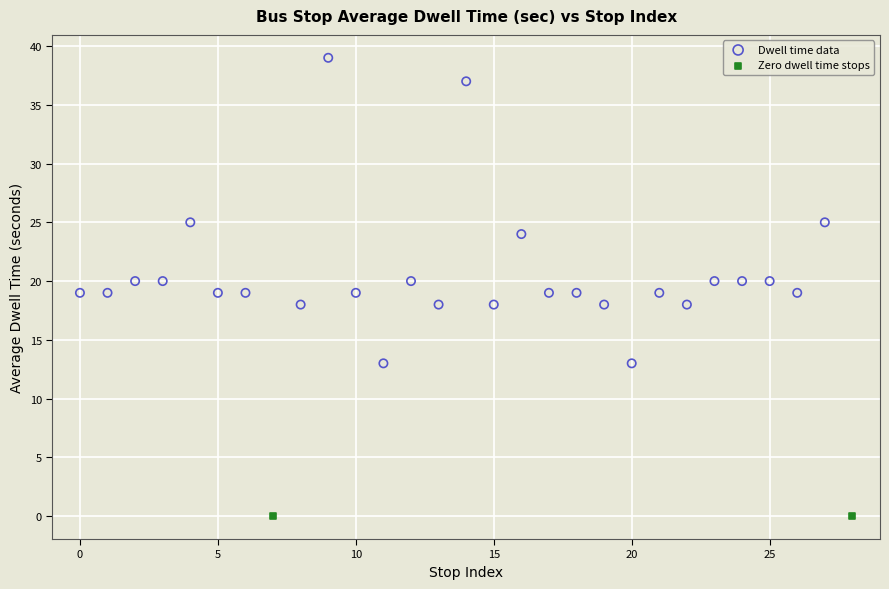

Which series reaches the minimum Y coordinate?

Zero dwell time stops